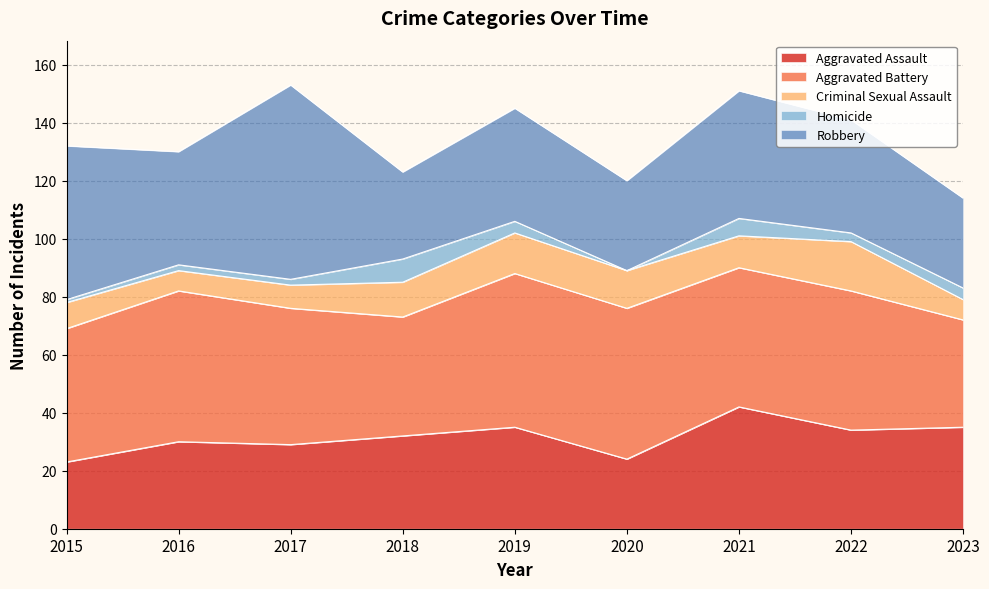

What is the value of the Homicide point at the 8th from the left?

3